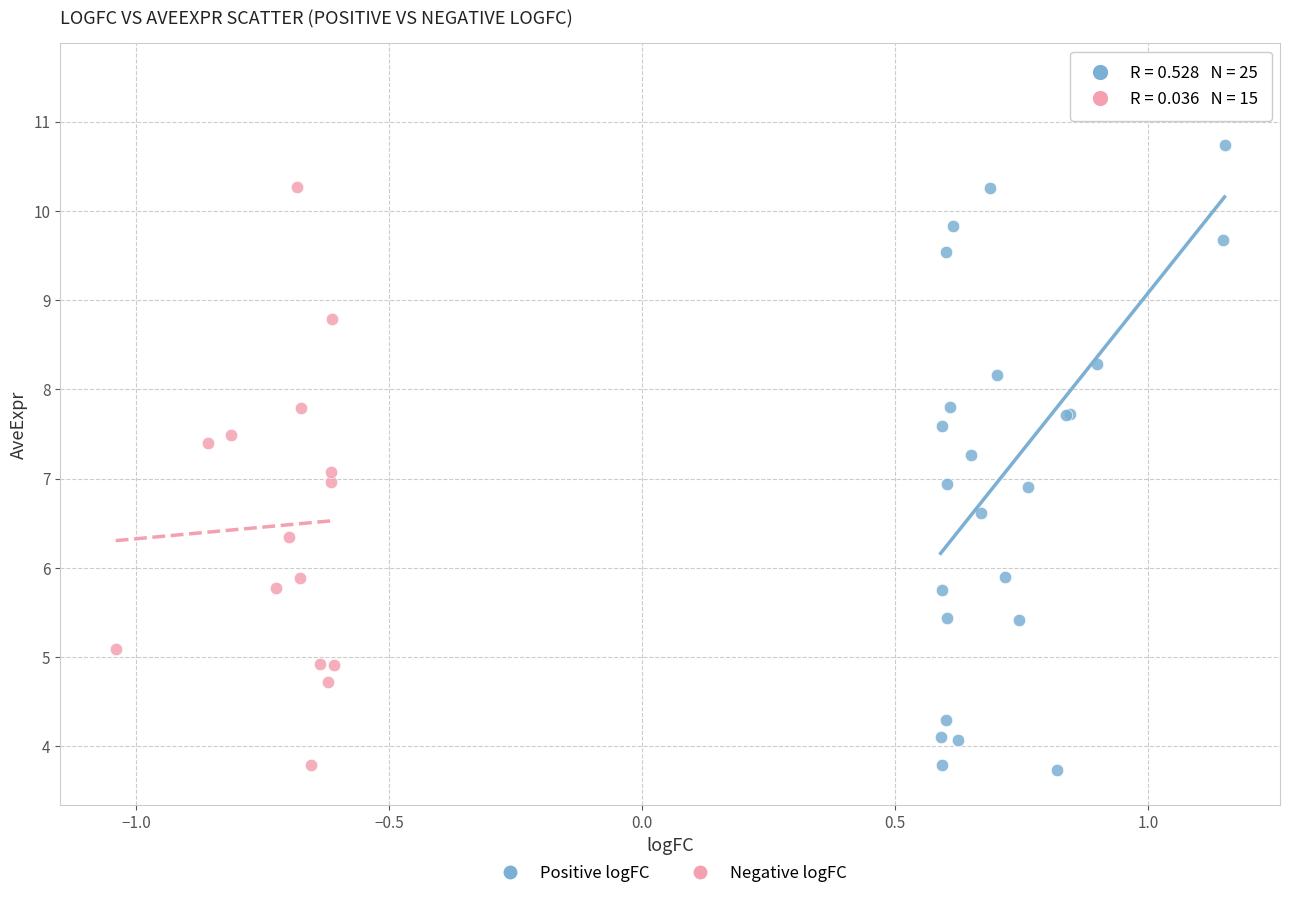

Which series has the widest spread of Y values?

Positive logFC